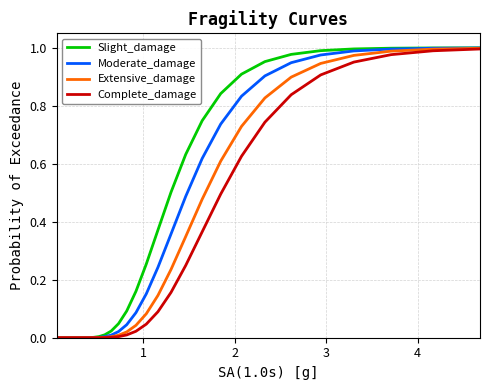

Which series has the largest range (max minus min)?

Slight_damage